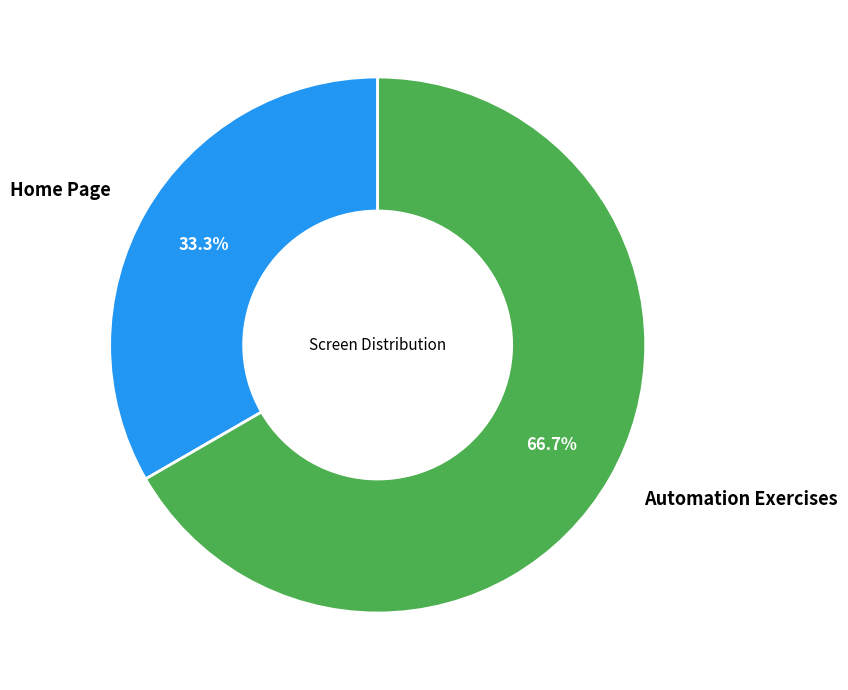

What is the ratio of the value at Automation Exercises to the value at Home Page?

2.0